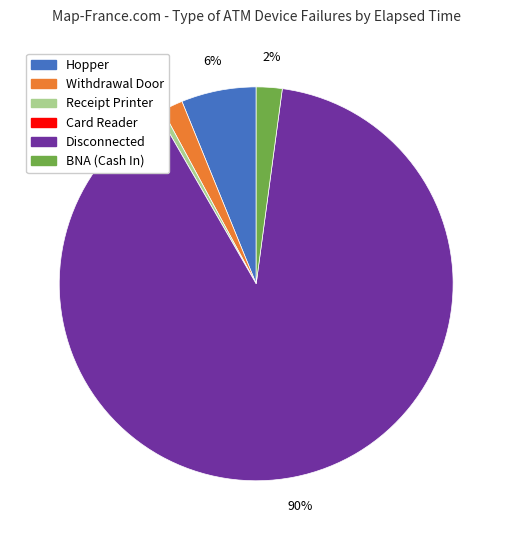

Does any single category account for the majority?

Yes